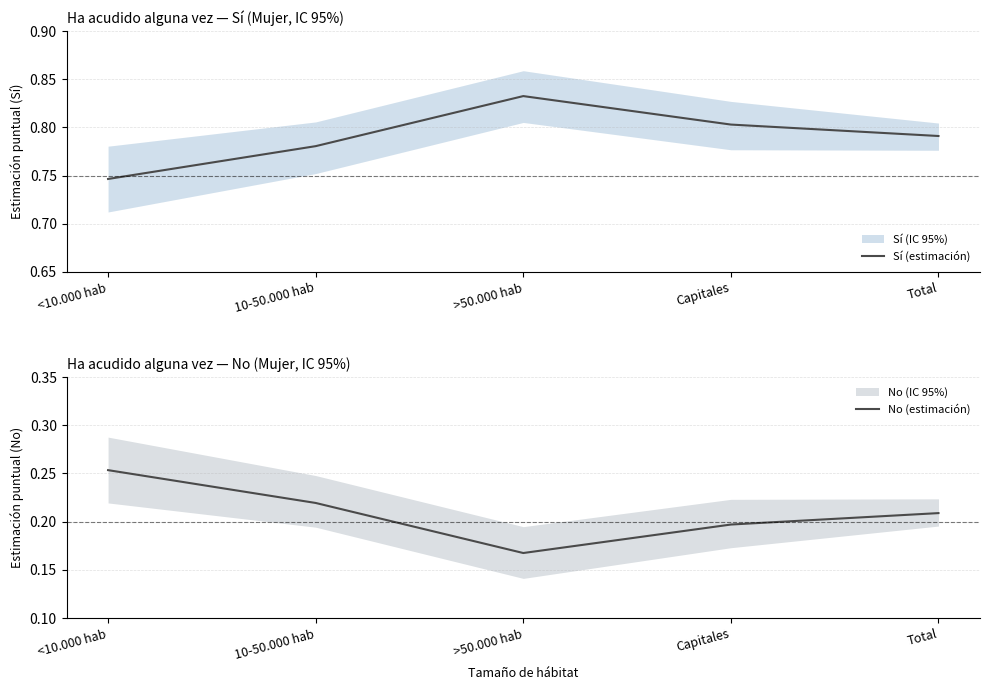

What is the spread (max minus min) of values at <10.000 hab?

0.5